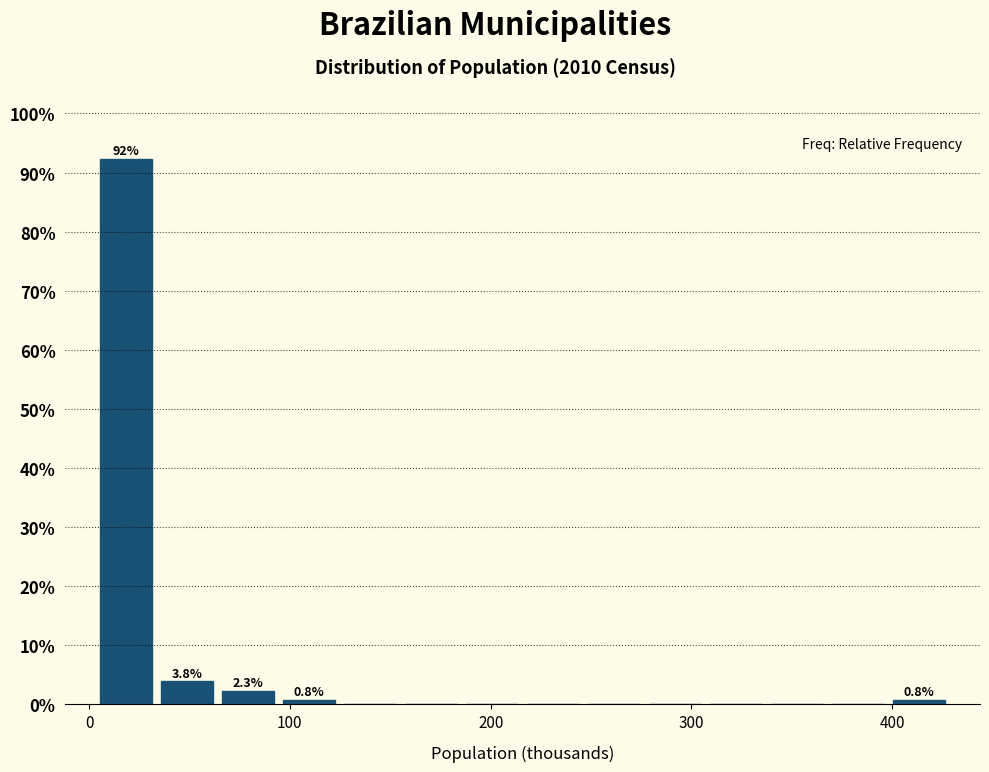

Around what value on the x-axis is the tallest bar? Give the approximate position of its centre, as read against the axis.

20